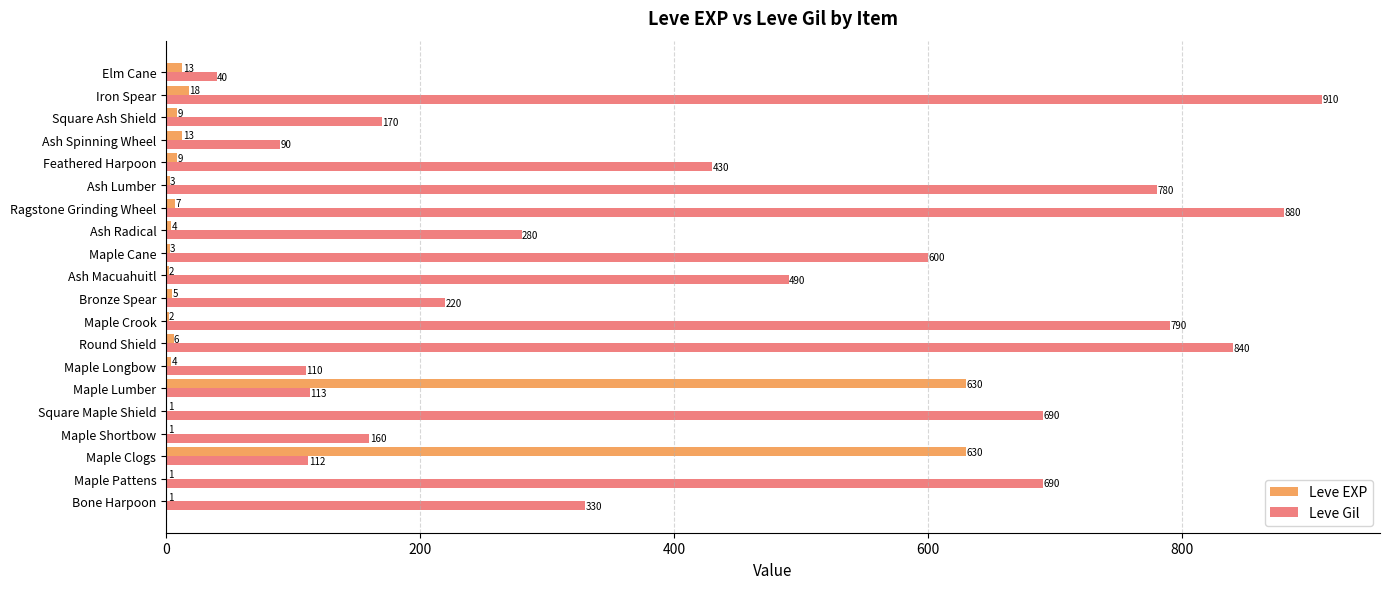

Which series has the largest range (max minus min)?

Leve Gil